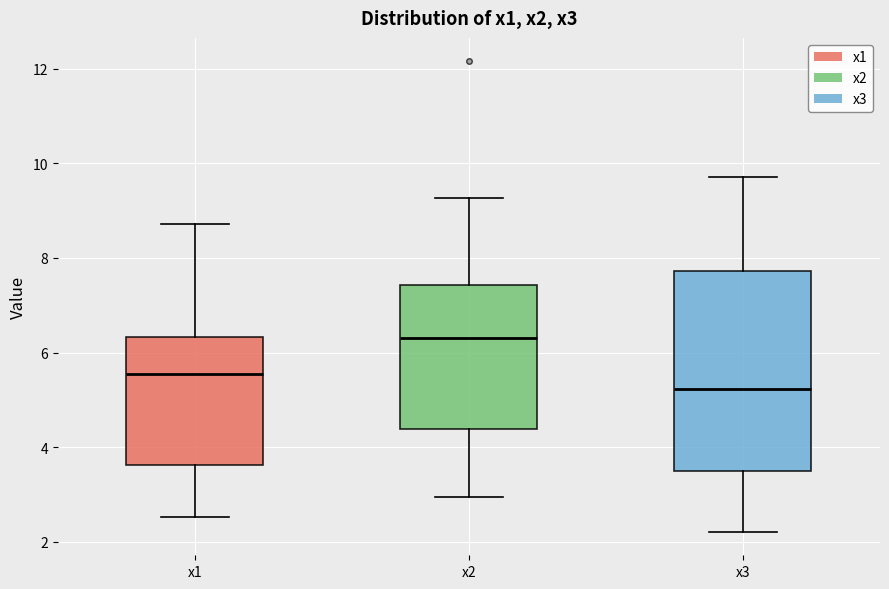

Reading left to right, transcribe this box plot: for each box, give where its median line is, the range the box spans, and where its two whiskers end, as read against the y-axis. The values are not printed on the chart, so give them approximately, as read against the axis.

x1: median 5.6, box 3.6 to 6.4, whiskers 2.6 to 8.8
x2: median 6.4, box 4.4 to 7.4, whiskers 3.0 to 9.2
x3: median 5.2, box 3.4 to 7.8, whiskers 2.2 to 9.8